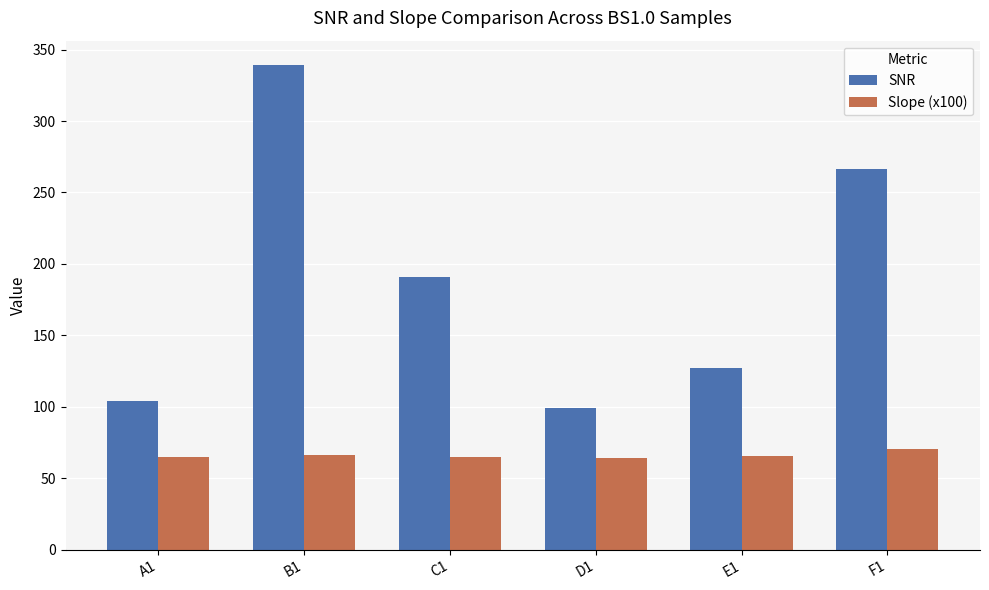

The value of SNR at B1 is 339.3. True or false?

True